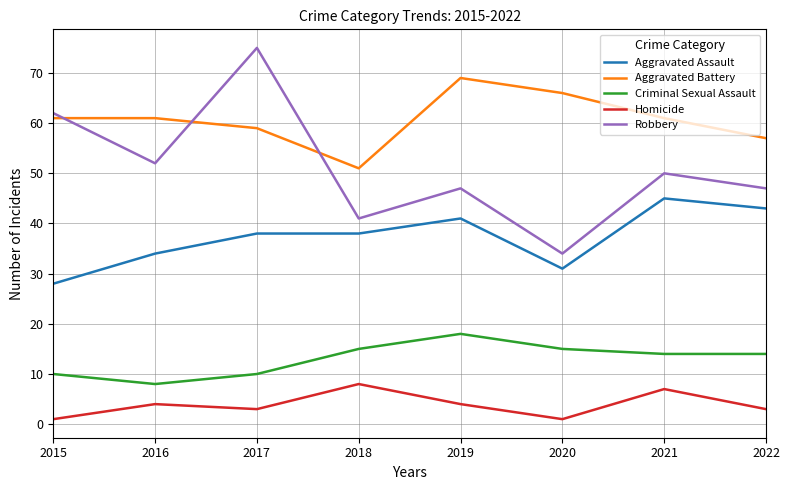

At which label is Robbery closest to 54?

2016